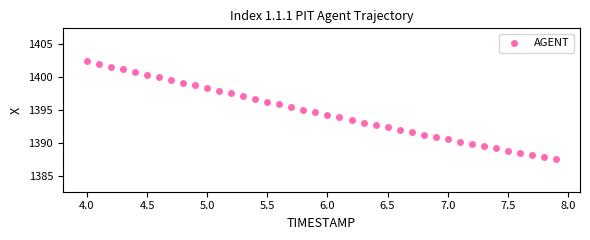

What is the range of X values (max minus min)?

3.9